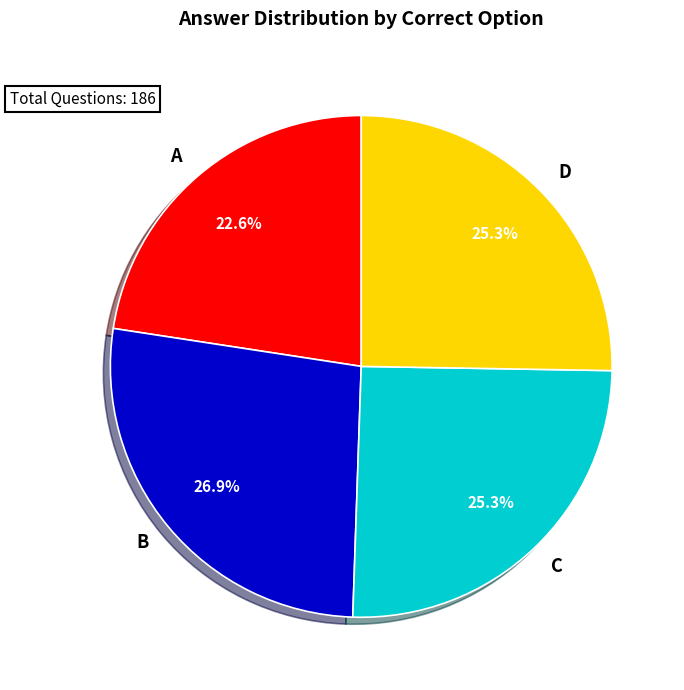

Approximately how many times larger is the value at A compared to B?

0.8